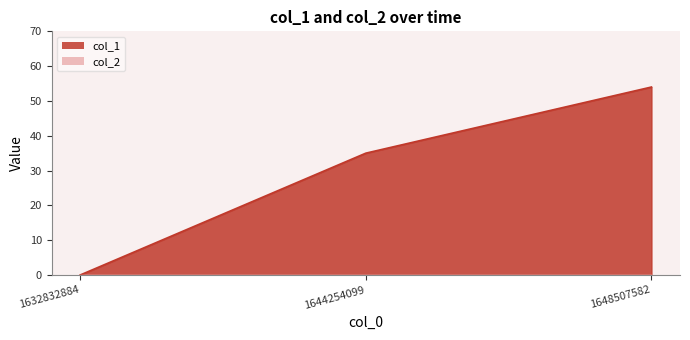

How many values are below 35?

1